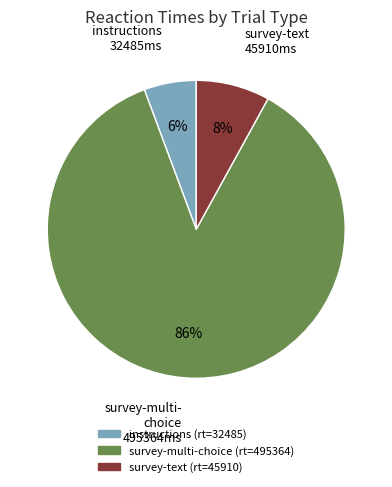

Count the number of slices in the pie.

3